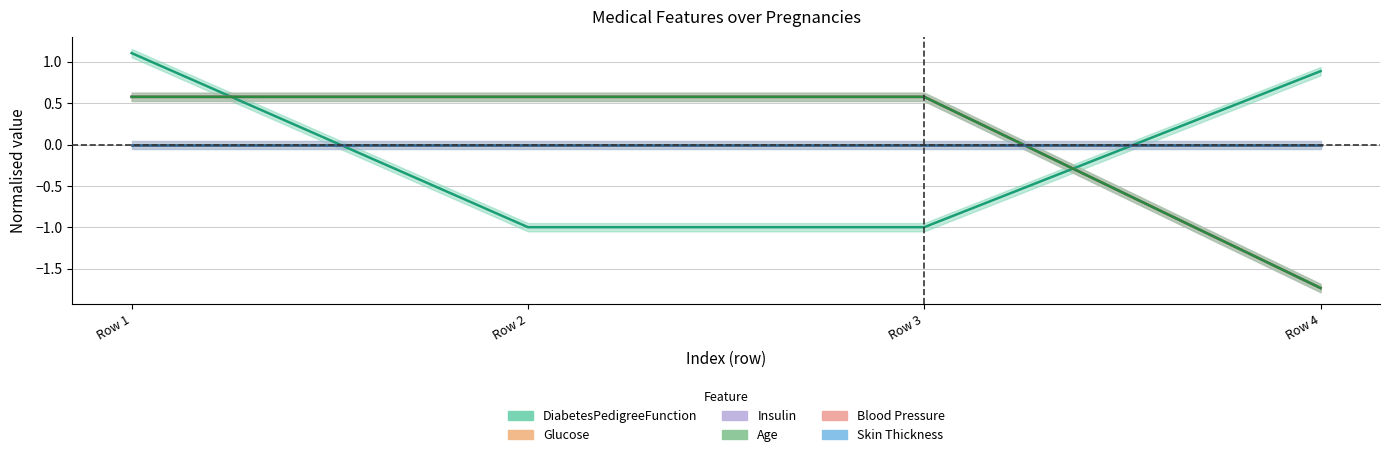

What is the smallest value displayed?

-1.7